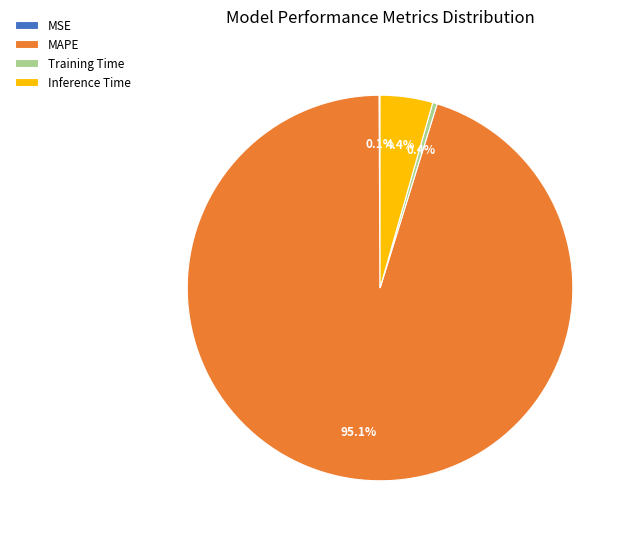

Which category has the biggest portion of the pie?

MAPE